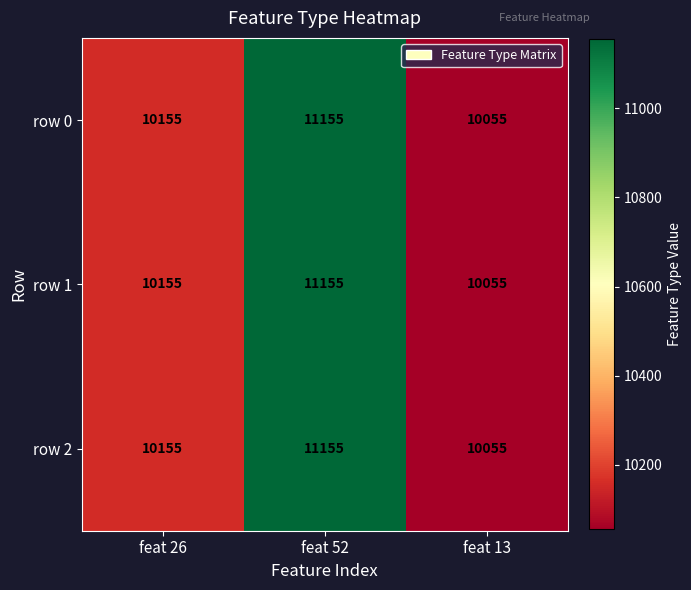

Reading right to left, what are all the values shown in this chart?

row 0: feat 13=10055	feat 52=11155	feat 26=10155
row 1: feat 13=10055	feat 52=11155	feat 26=10155
row 2: feat 13=10055	feat 52=11155	feat 26=10155